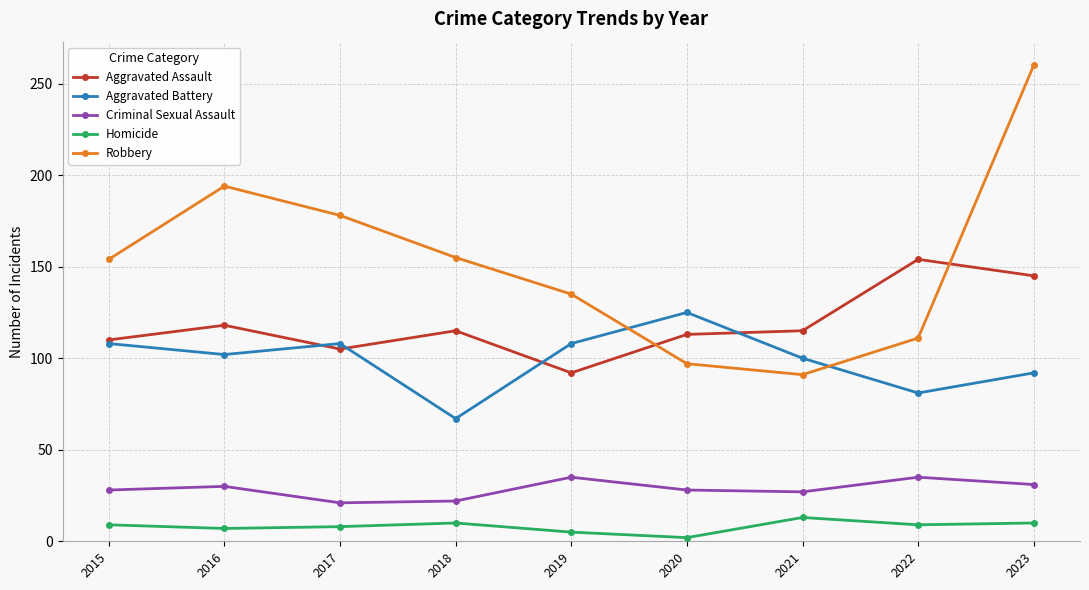

How many data points in Aggravated Battery are less than 102?

4